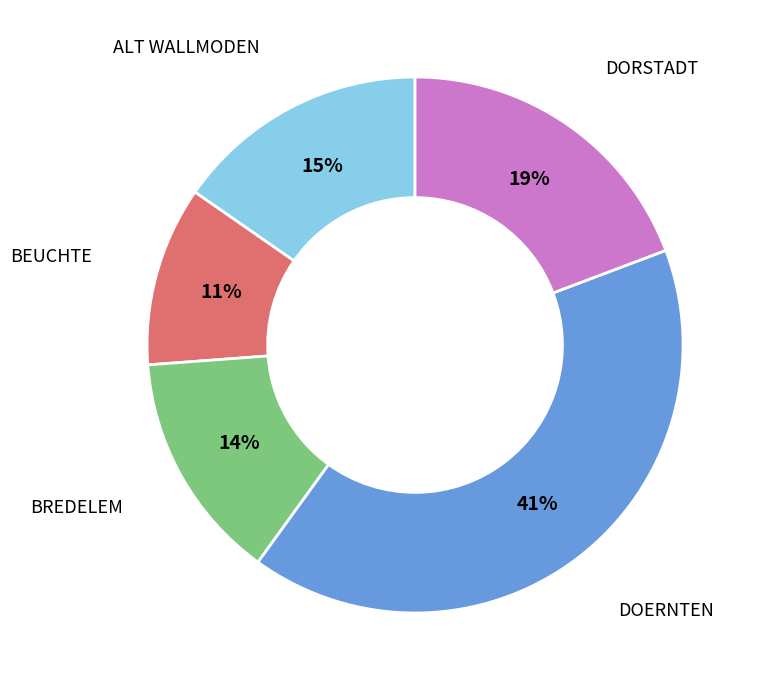

Count the number of slices in the pie.

5